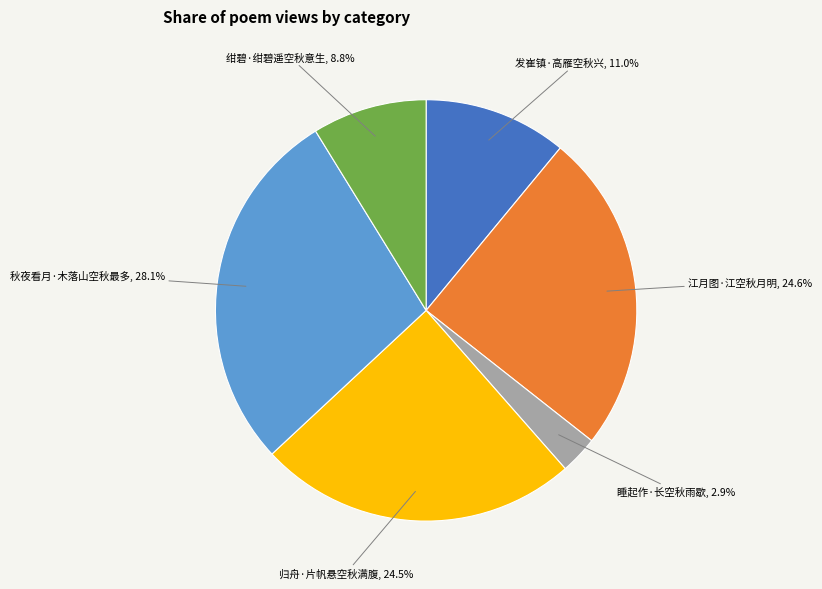

To the nearest percent, what percentage of the pie is 发崔镇·高雁空秋兴?

11%